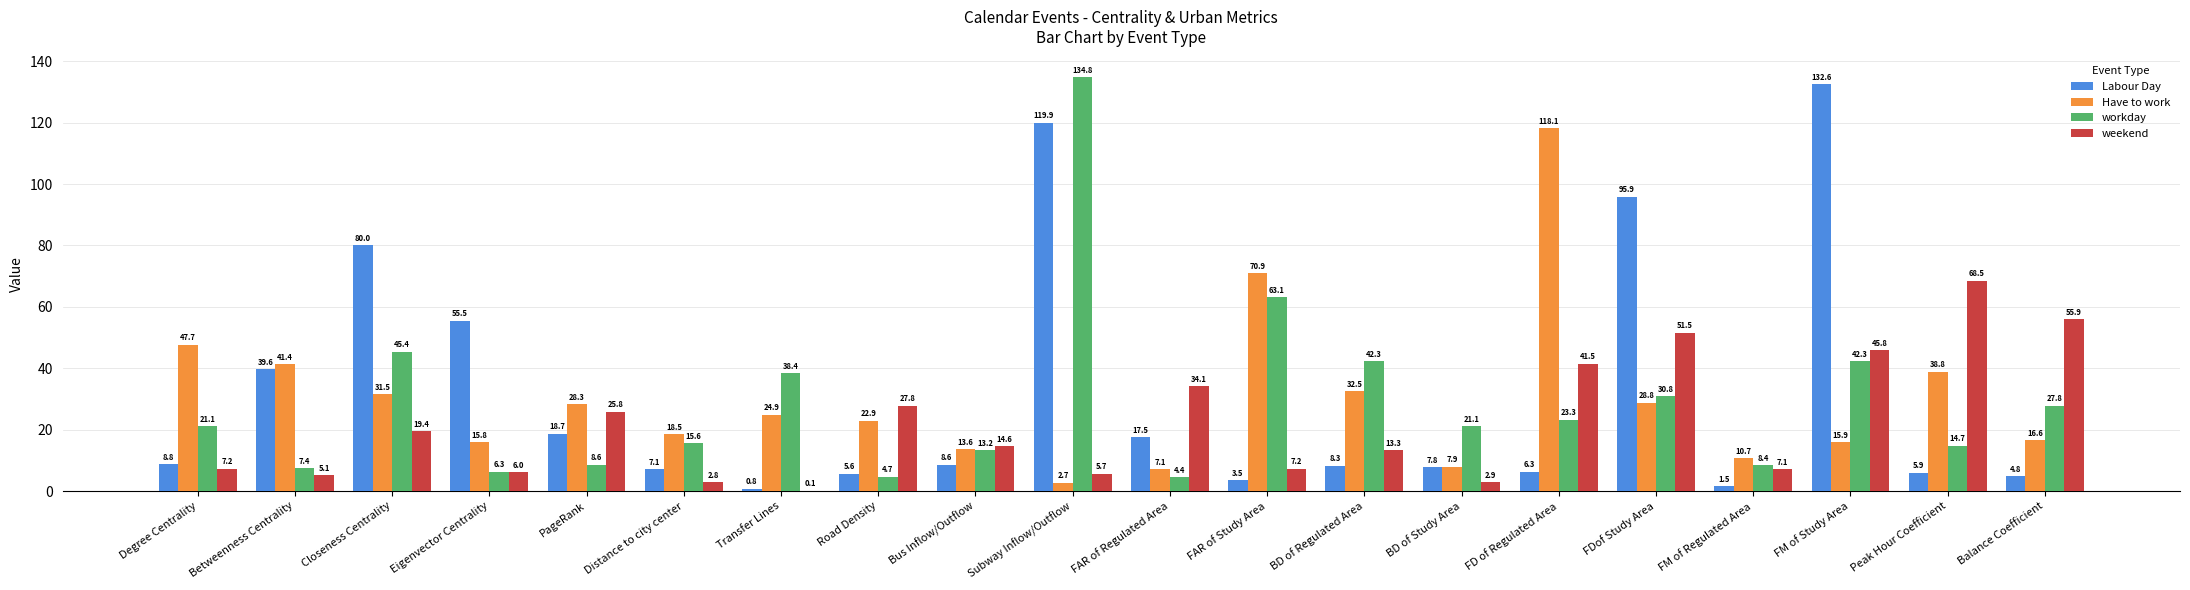

Which series has the widest spread of values?

Labour Day